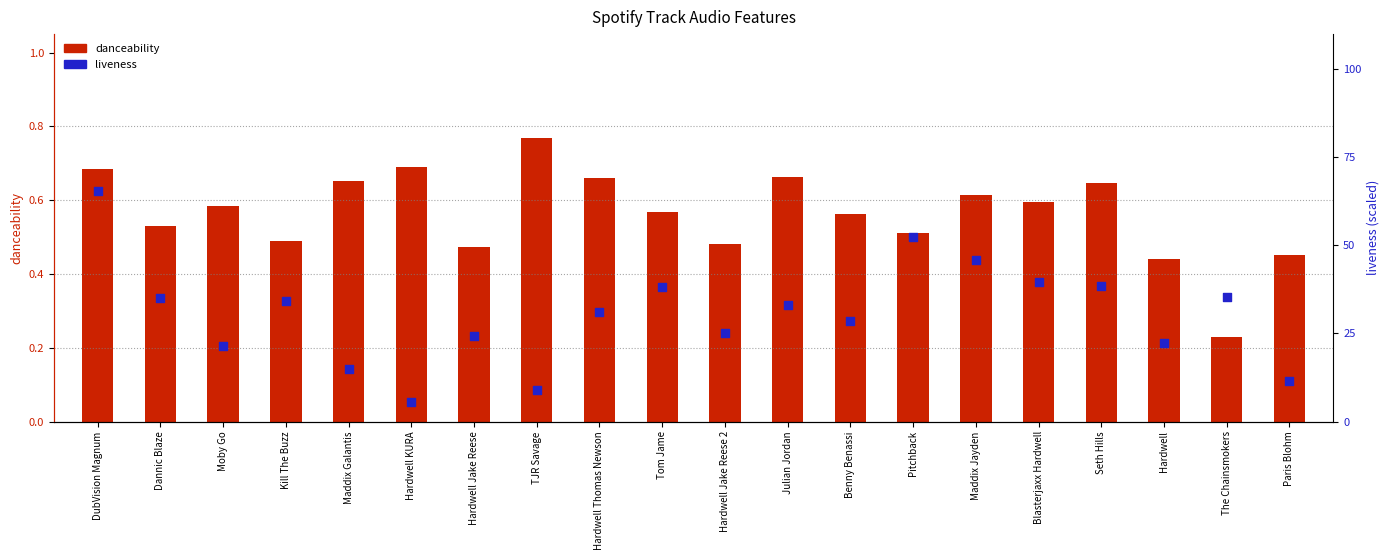

Which series contains the lowest Y value?

danceability